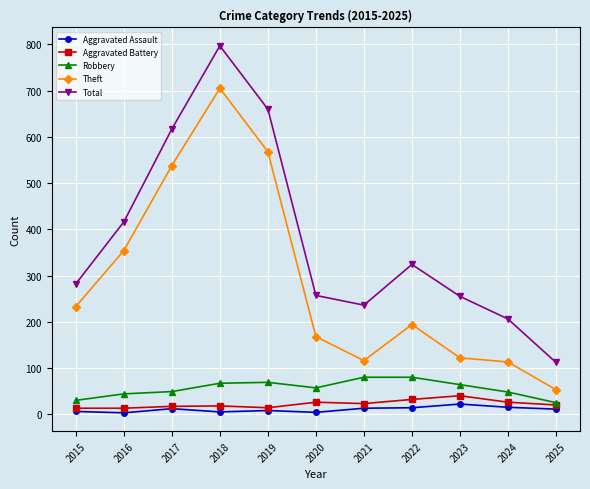

What are all the series names shown in the legend?

Aggravated Assault, Aggravated Battery, Robbery, Theft, Total